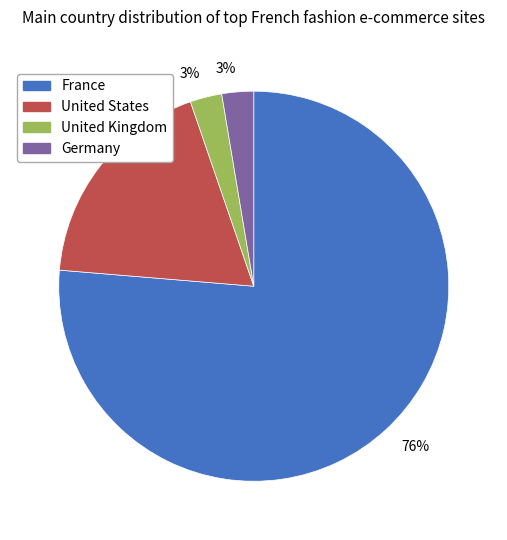

Is there a majority slice in this chart?

Yes